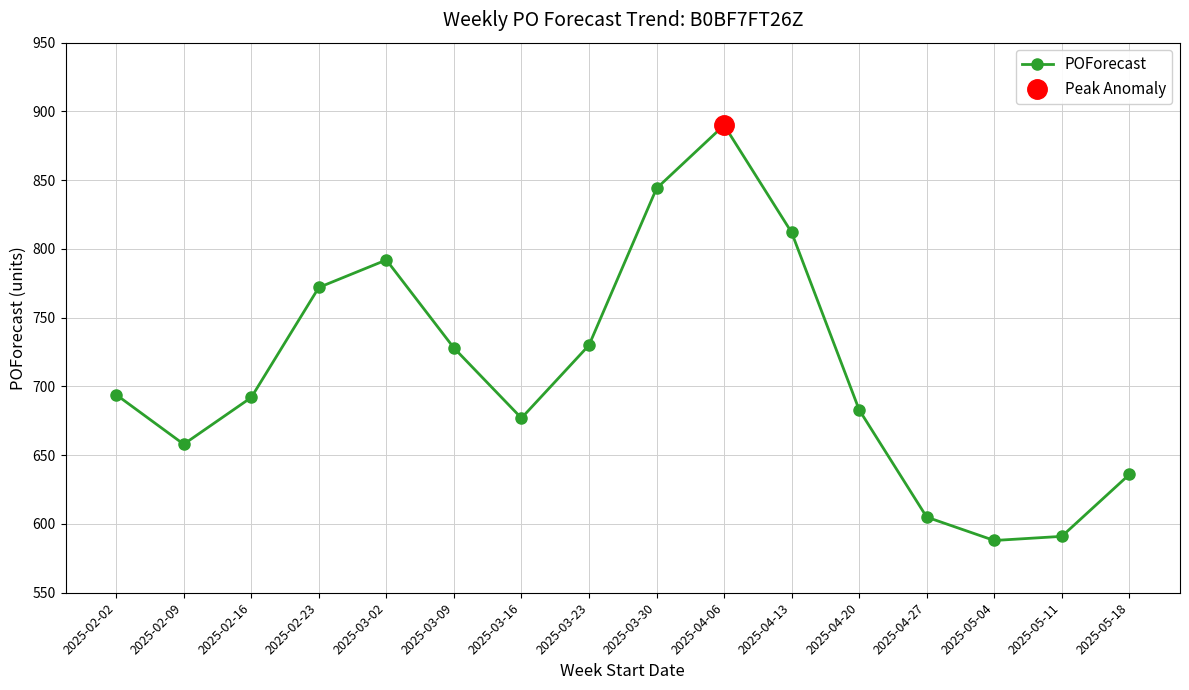

Reading left to right, what are all the values shown in this chart?

2025-02-02=694	2025-02-09=658	2025-02-16=692	2025-02-23=772	2025-03-02=792	2025-03-09=728	2025-03-16=677	2025-03-23=730	2025-03-30=844	2025-04-06=890	2025-04-13=812	2025-04-20=683	2025-04-27=605	2025-05-04=588	2025-05-11=591	2025-05-18=636